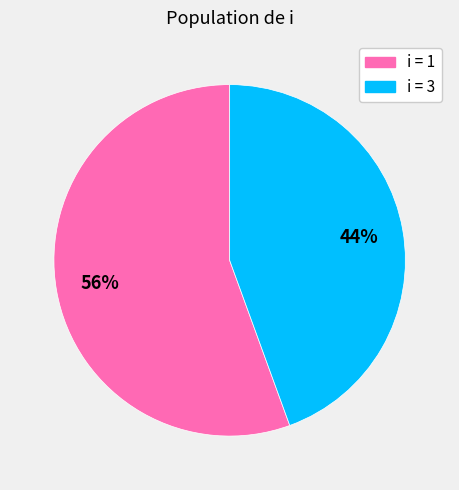

Between i = 1 and i = 3, which is larger?

i = 1